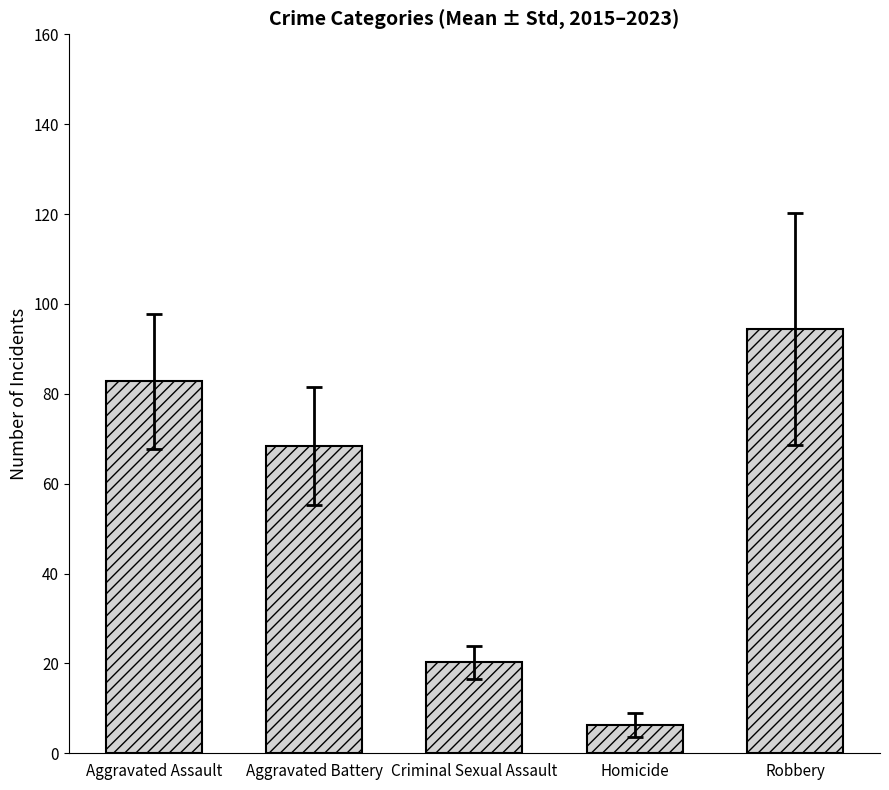

Rank the categories by value from highest to lowest.

Robbery, Aggravated Assault, Aggravated Battery, Criminal Sexual Assault, Homicide